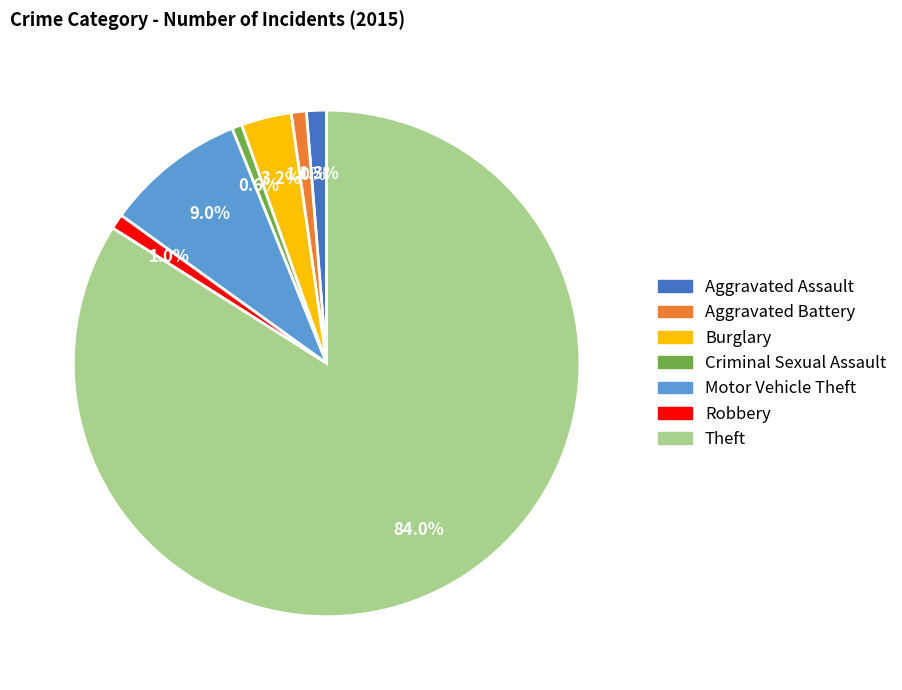

Approximately how many times larger is the value at Aggravated Battery compared to Aggravated Assault?

0.8